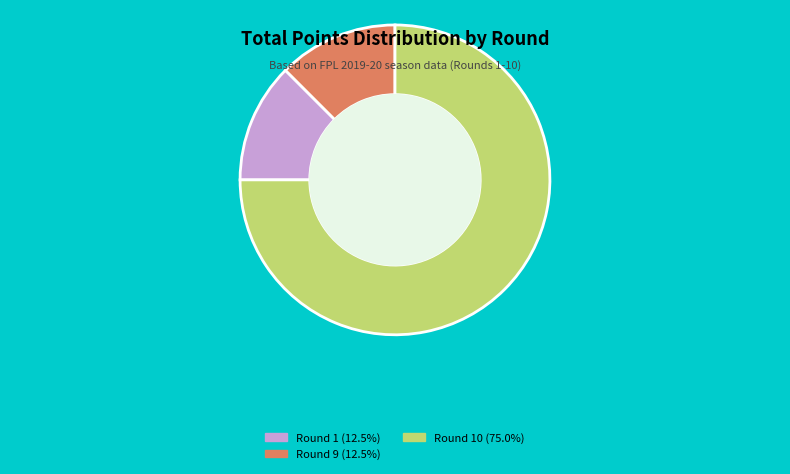

Does Round 9 (12.5%) account for over 50% of the chart?

No